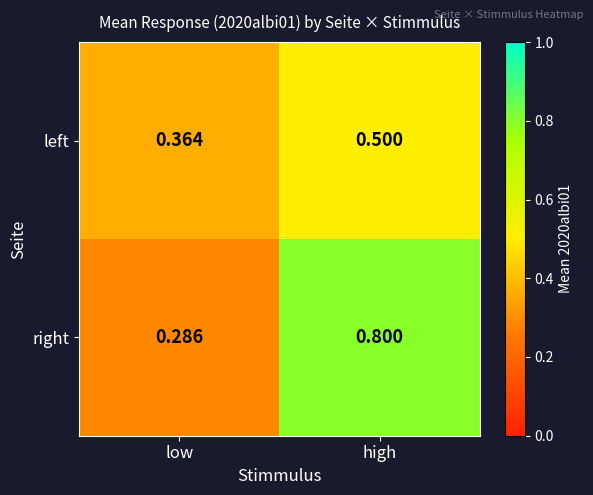

Which label corresponds to the smallest value in the chart?

low